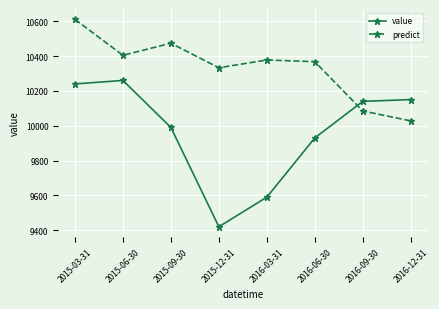

Between 2015-09-30 and 2016-06-30, which series saw the biggest shift?

predict